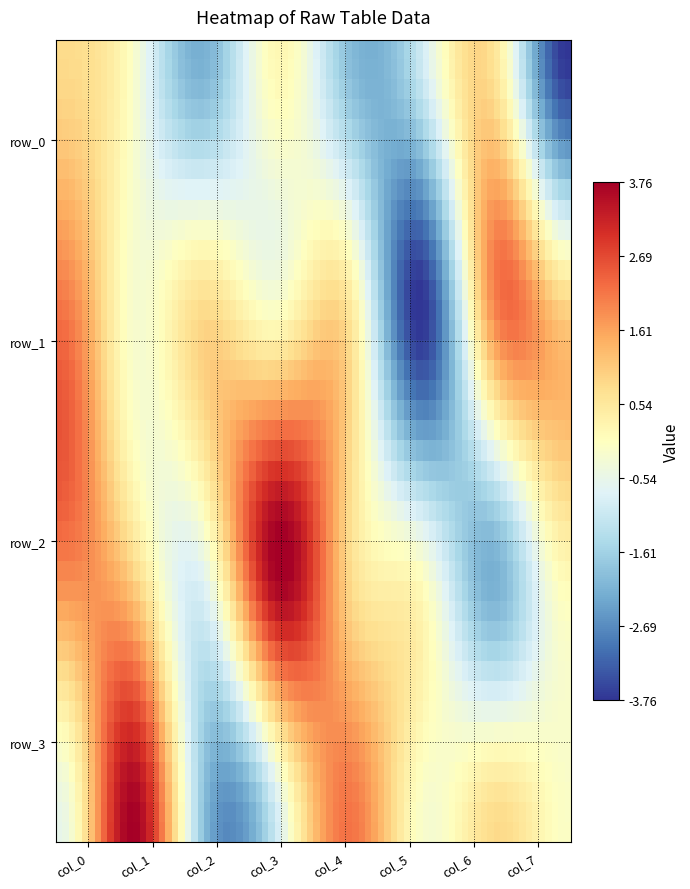

Reading left to right, list all the values displayed in this chart.

row_0: 0.8	-0.1	-2.2	0.2	-2.0	-1.0	0.6	-3.8
row_1: 2.2	-0.2	0.8	-0.1	0.6	-3.8	2.0	1.0
row_2: 2.0	1.0	-0.6	3.8	0.8	-0.1	-2.2	0.2
row_3: -0.6	3.8	-2.0	-1.0	2.2	-0.2	0.8	-0.1